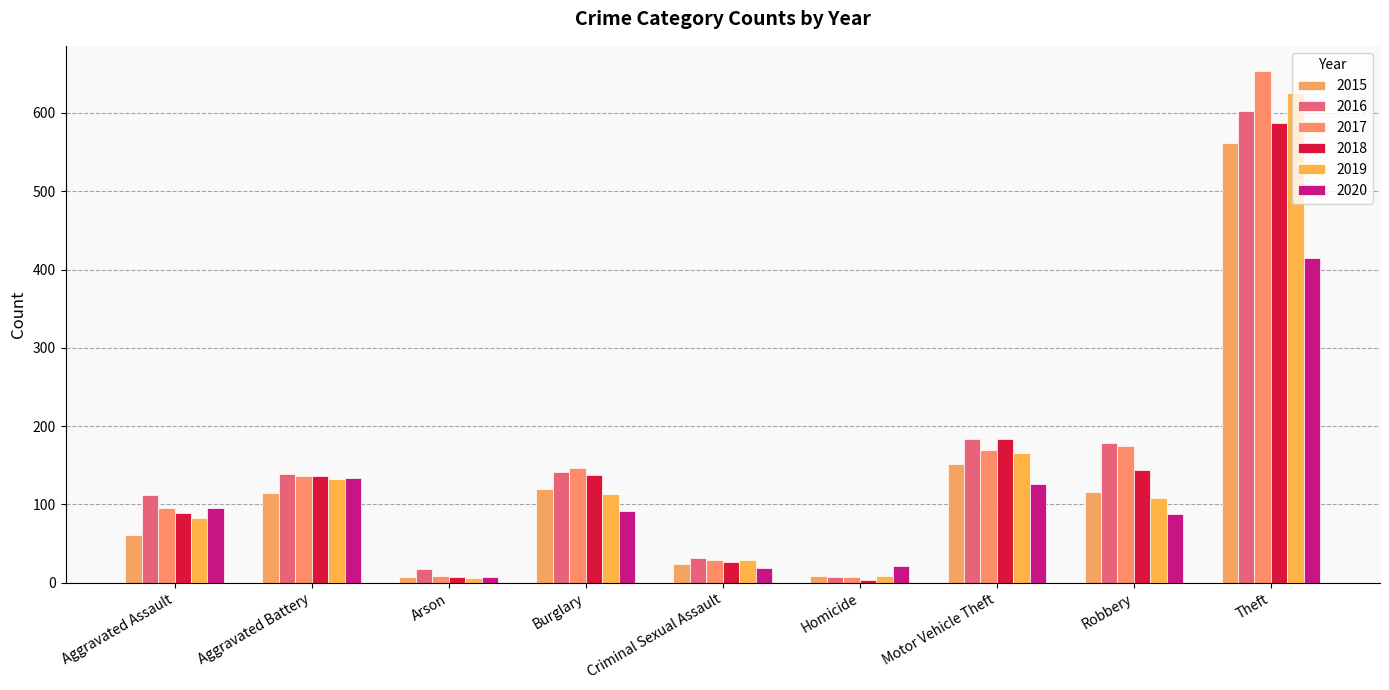

Which series changed the most between Criminal Sexual Assault and Motor Vehicle Theft?

2018